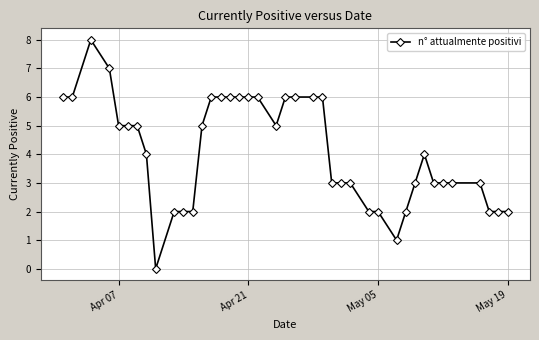

What is the difference between the second highest and second lowest values?

6